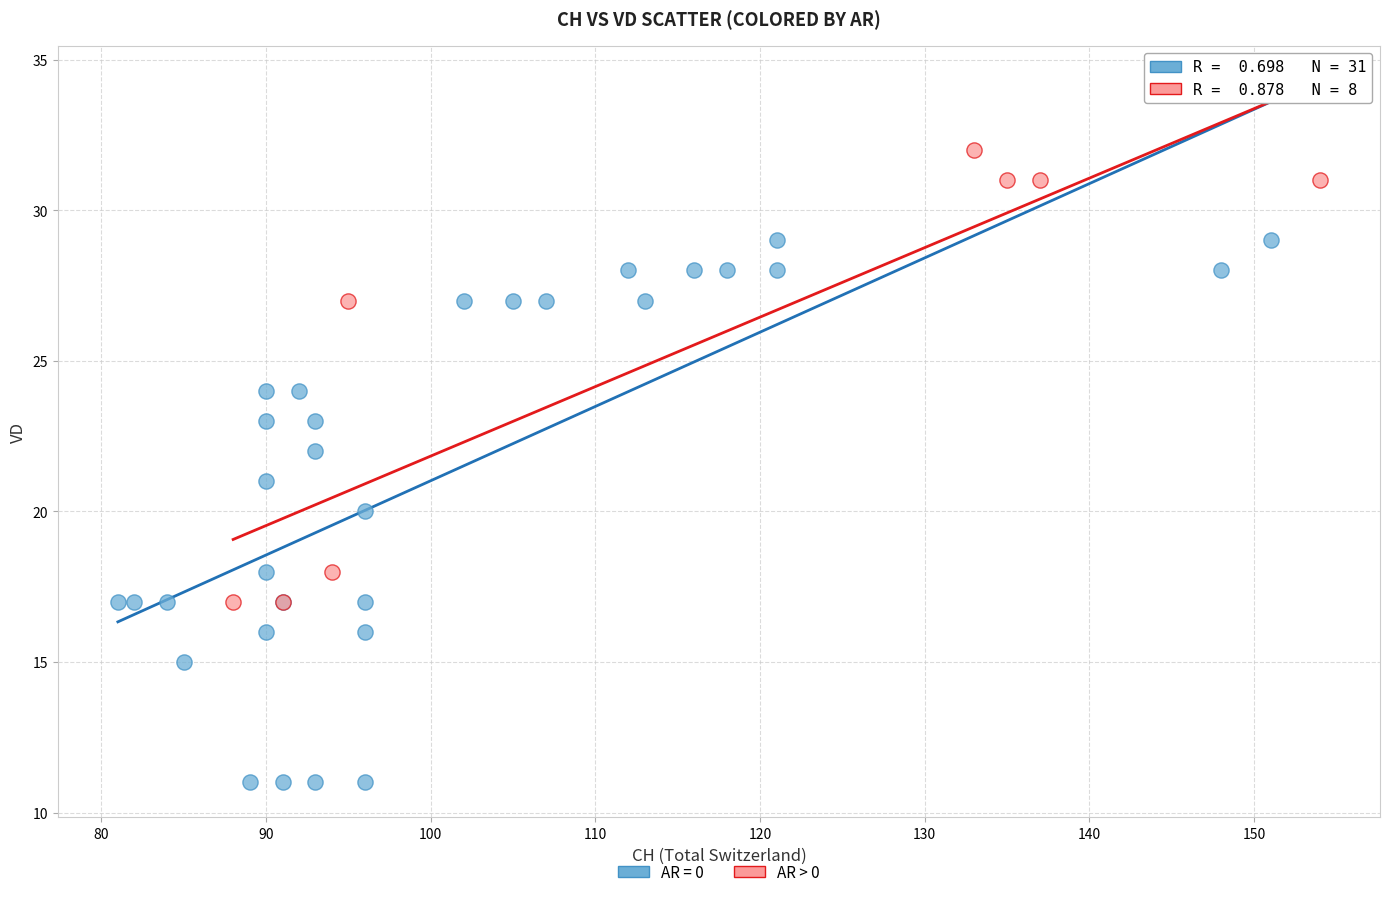

Which series contains the lowest Y value?

AR = 0